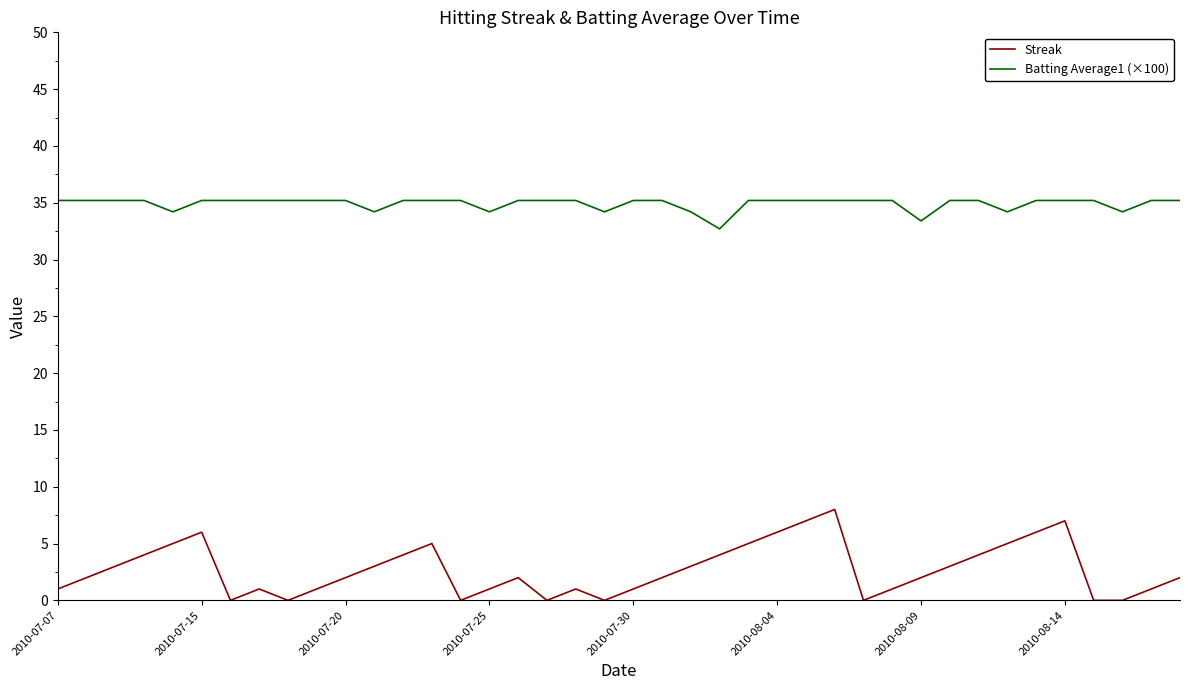

How many series are shown in this chart?

2